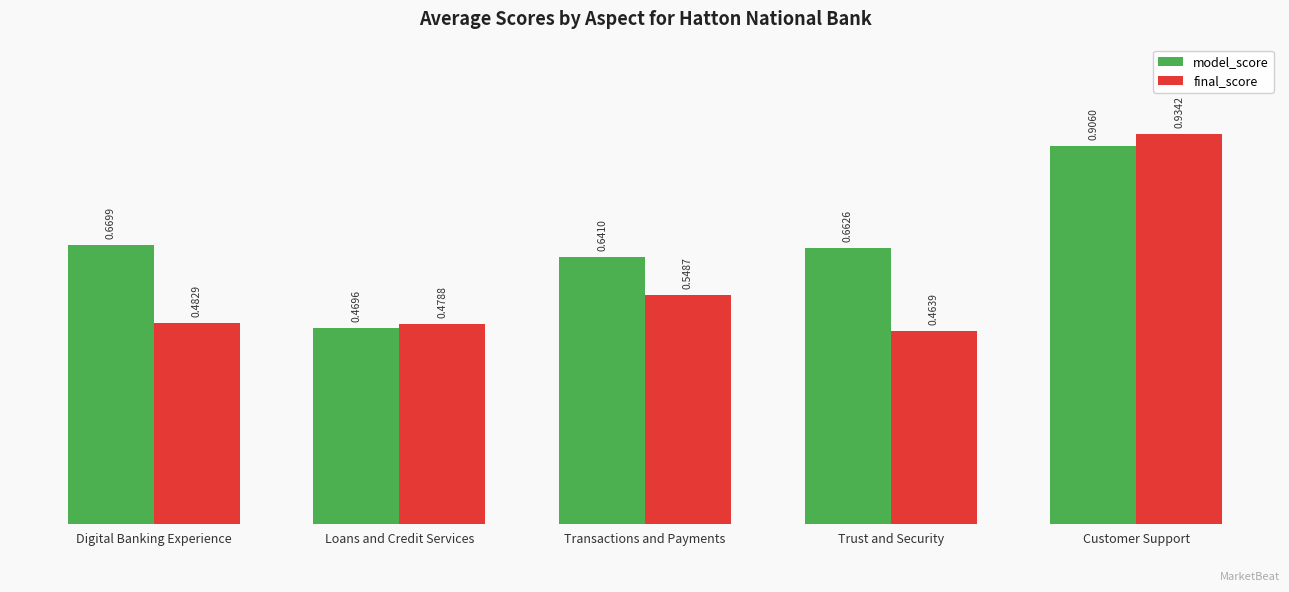

What is the difference between the maximum and minimum values in the model_score series?

0.4